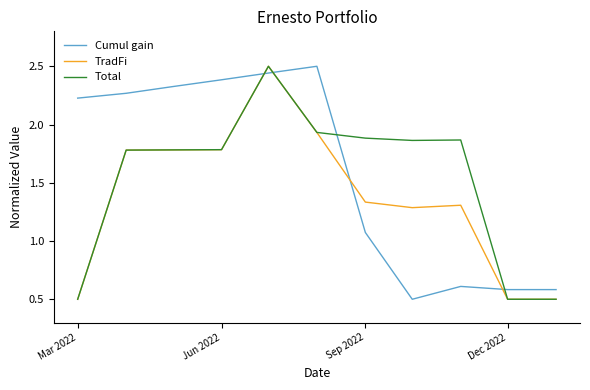

What is the sum of all Total values?

16.9